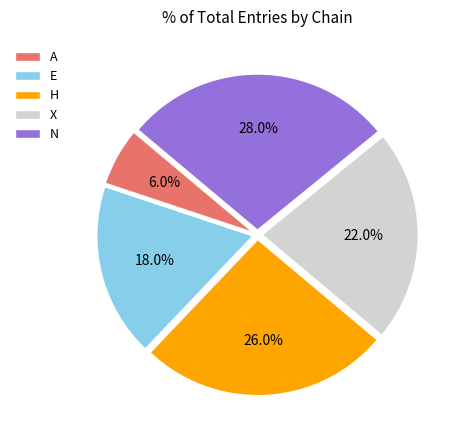

How many slices are in this pie chart?

5